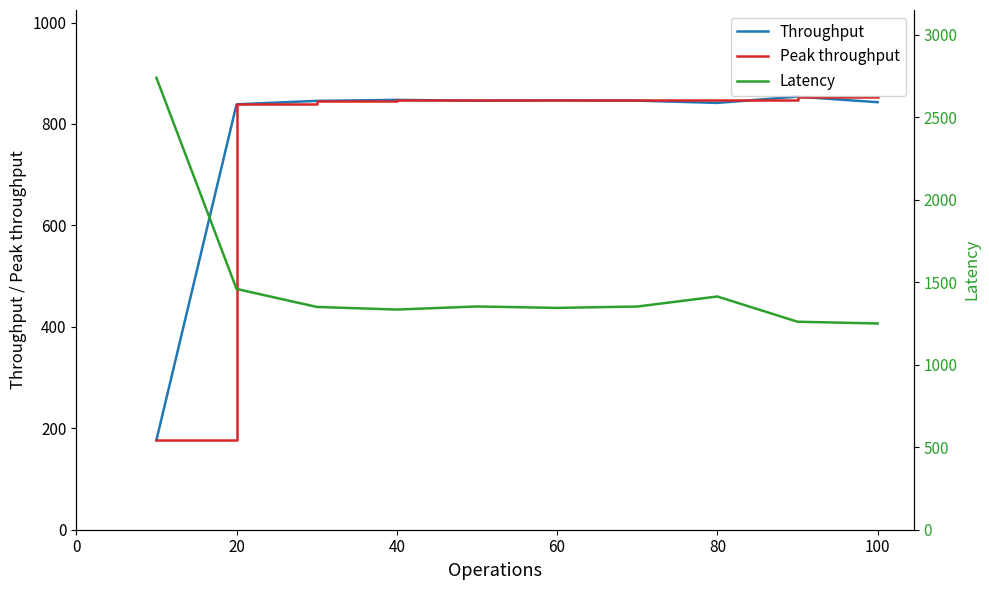

What is the difference between the maximum and second lowest values in the Throughput series?

15.2